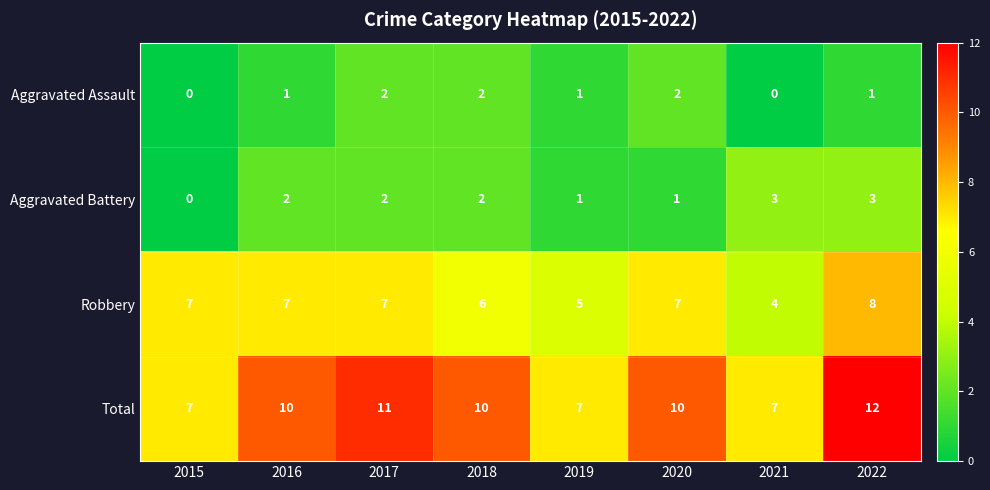

What is the spread (max minus min) of values at 2016?

9